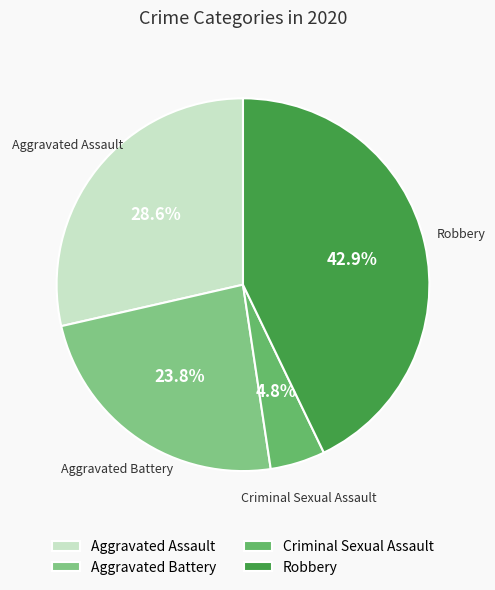

Which has a higher value, Aggravated Assault or Criminal Sexual Assault?

Aggravated Assault